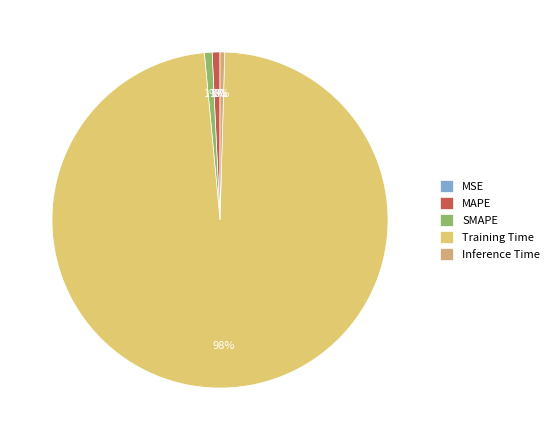

Which category accounts for the majority?

Training Time